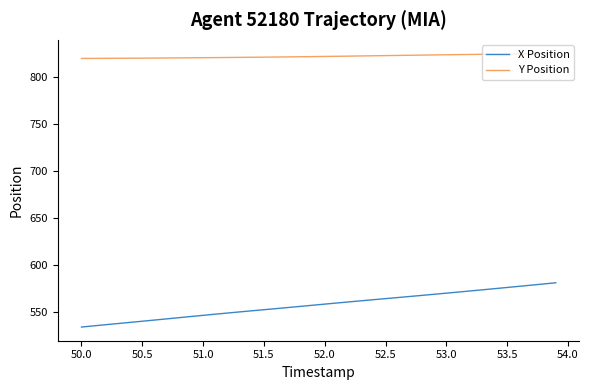

True or false: Y Position and X Position cross at least once.

False